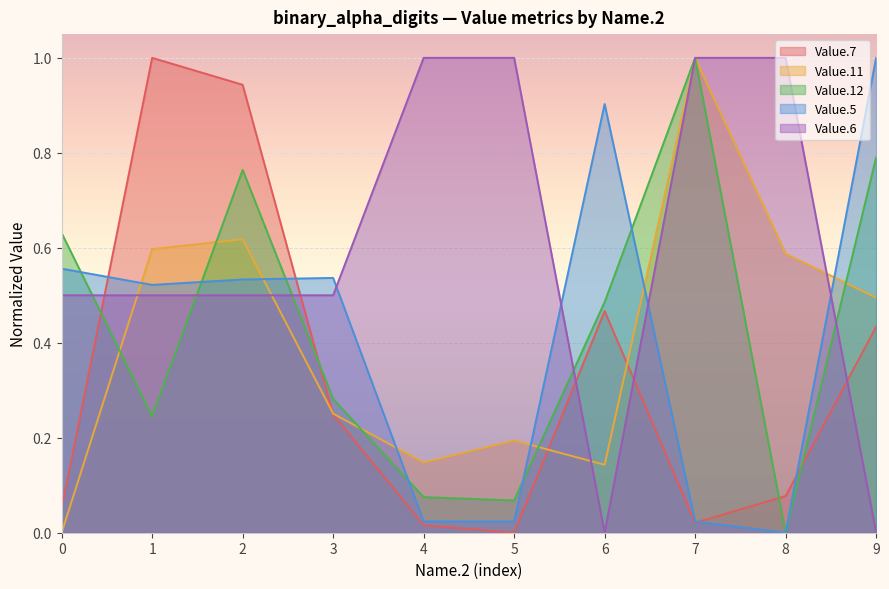

Which category has the highest value across all series?

1